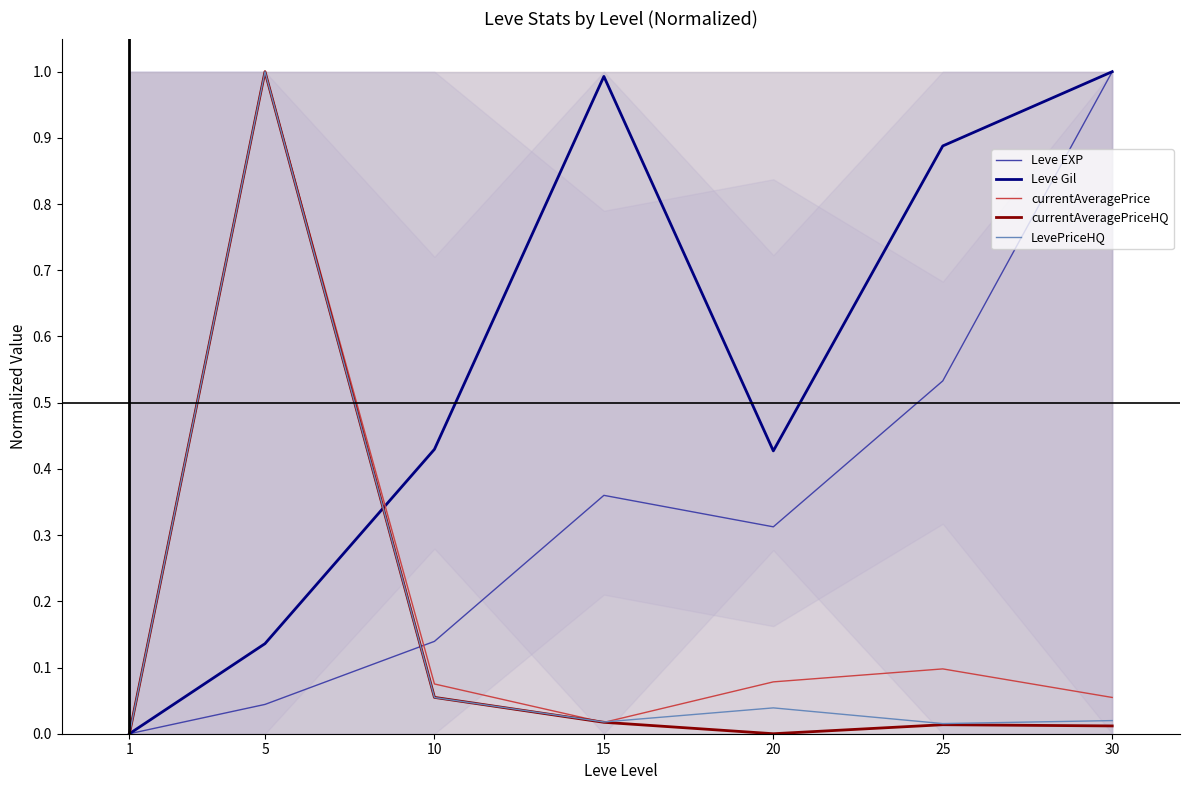

True or false: Leve EXP has more than 1 interior local peaks.

False